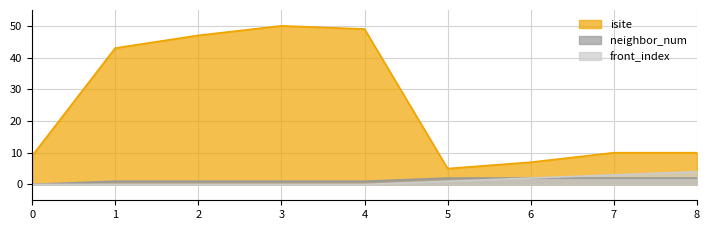

What is the difference between the neighbor_num values at 2 and 8?

1